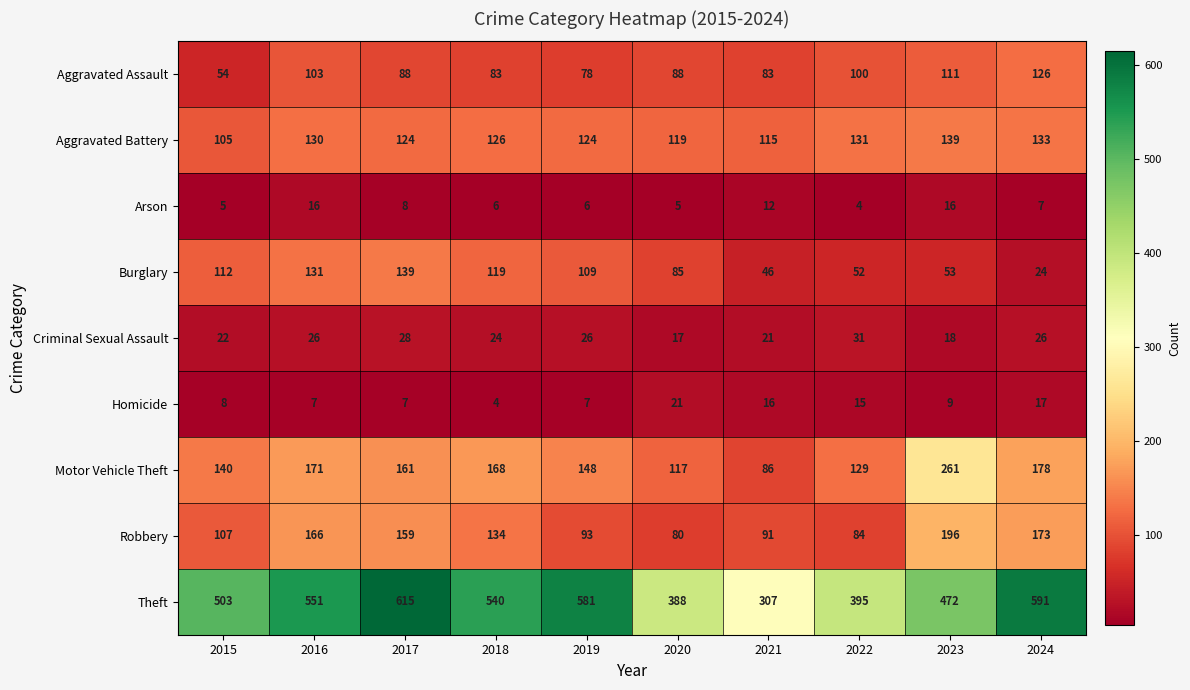

How many values in the Aggravated Assault series are below 88?

4